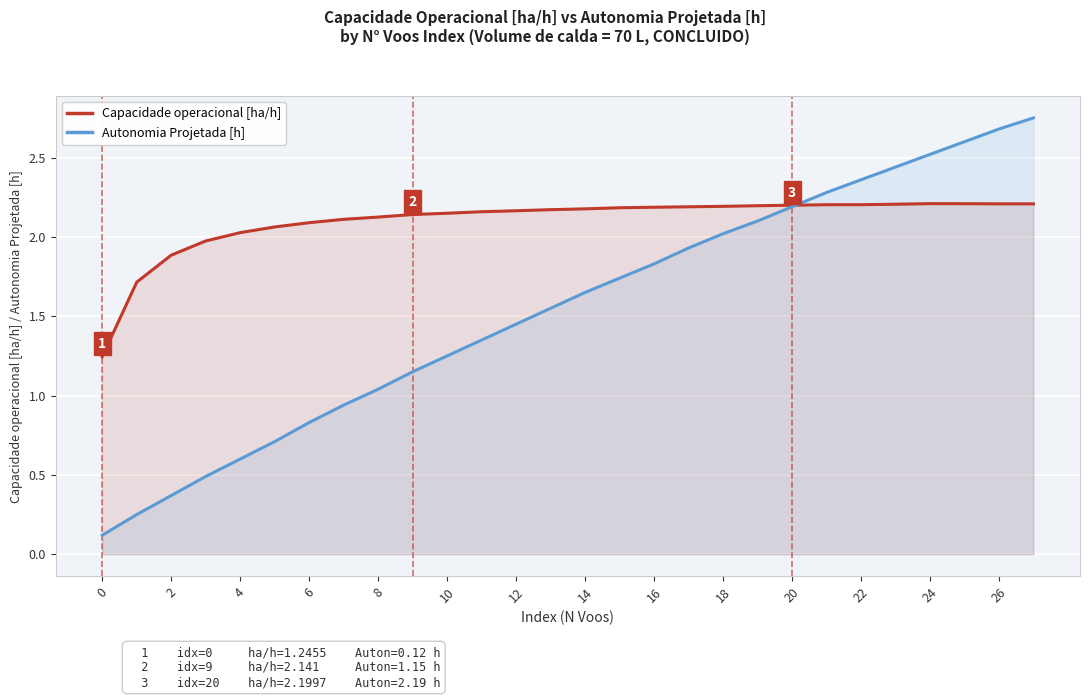

True or false: Autonomia Projetada [h] has more than 0 points higher than both neighbors.

False